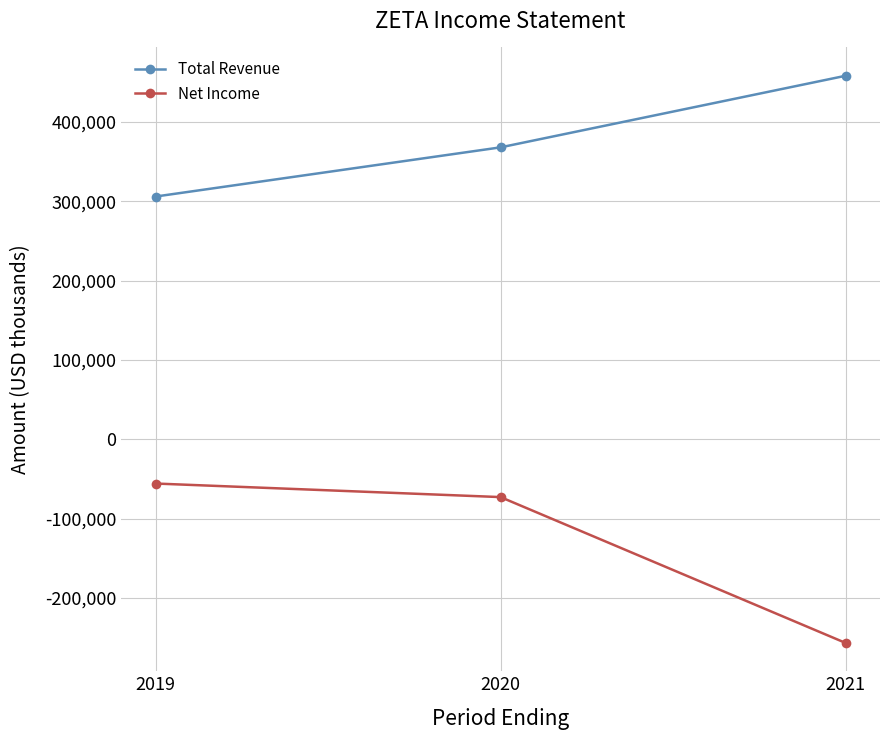

Between 2020 and 2021, which series saw the biggest shift?

Net Income